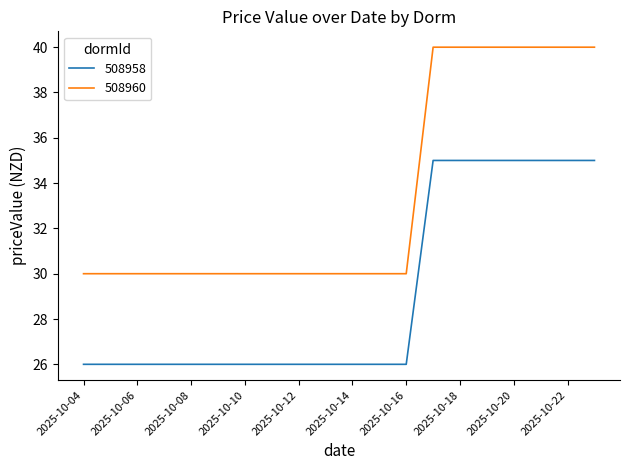

What is the minimum value shown in the chart?

26